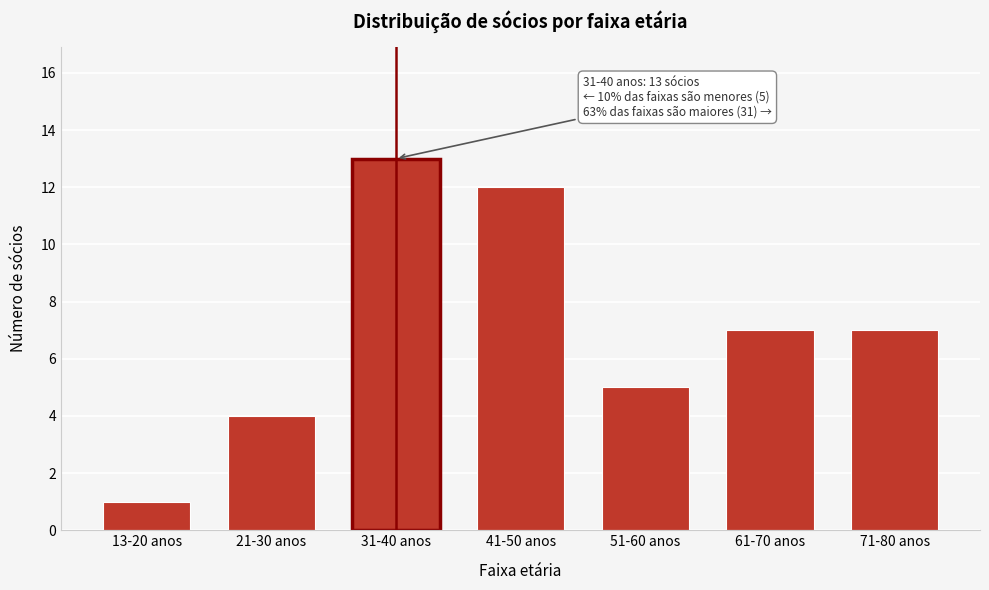

Reading left to right, what are all the values shown in this chart?

1	4	13	12	5	7	7